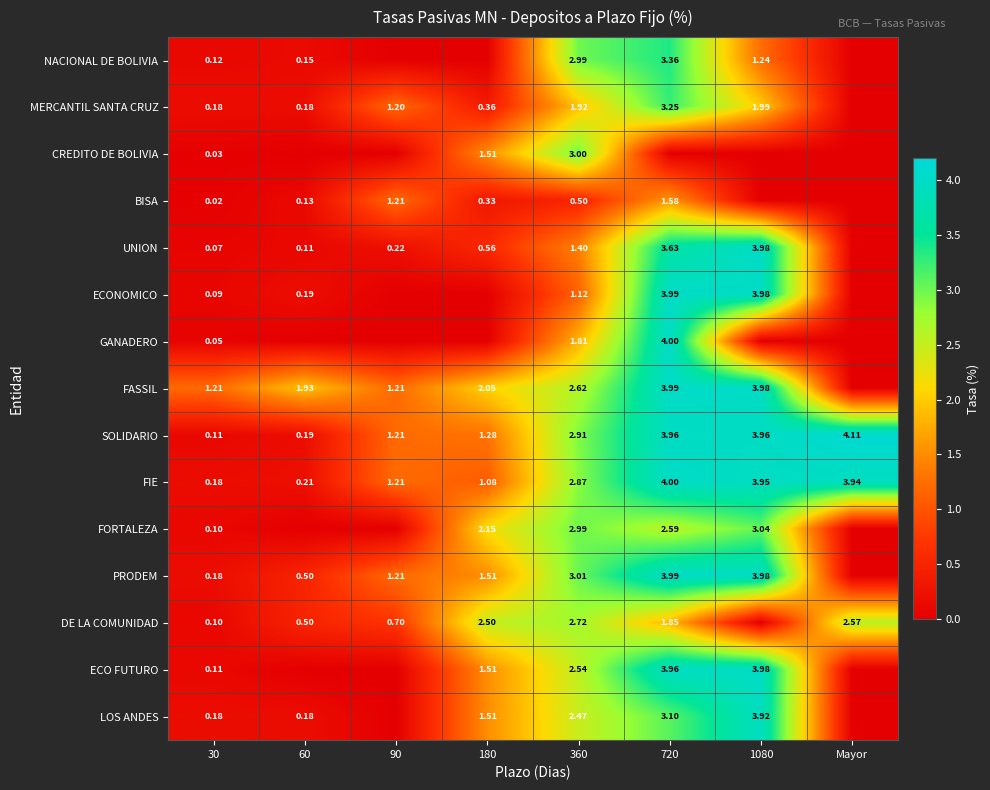

Is the value of UNION at 1080 greater than the value of ECONOMICO at 60?

Yes